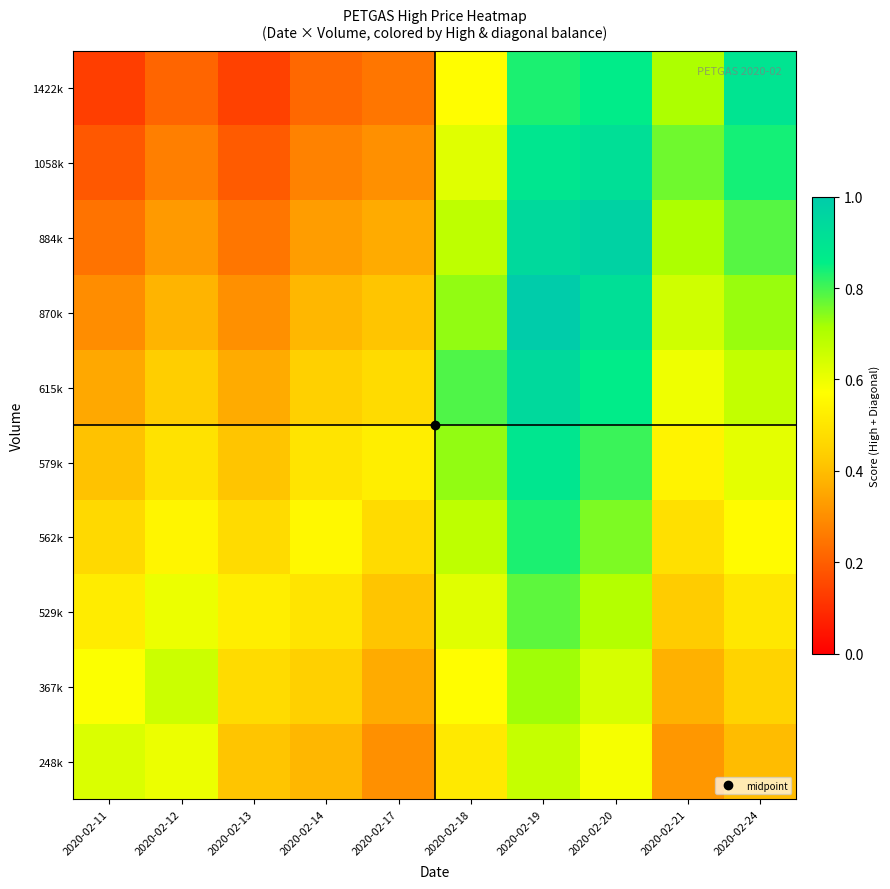

Reading left to right, list all the values displayed in this chart.

248k: 2020-02-11=0.6	2020-02-12=0.6	2020-02-13=0.4	2020-02-14=0.4	2020-02-17=0.3	2020-02-18=0.5	2020-02-19=0.7	2020-02-20=0.6	2020-02-21=0.3	2020-02-24=0.4
367k: 2020-02-11=0.6	2020-02-12=0.7	2020-02-13=0.5	2020-02-14=0.4	2020-02-17=0.4	2020-02-18=0.6	2020-02-19=0.7	2020-02-20=0.6	2020-02-21=0.4	2020-02-24=0.5
529k: 2020-02-11=0.5	2020-02-12=0.6	2020-02-13=0.5	2020-02-14=0.5	2020-02-17=0.4	2020-02-18=0.6	2020-02-19=0.8	2020-02-20=0.7	2020-02-21=0.4	2020-02-24=0.5
562k: 2020-02-11=0.5	2020-02-12=0.5	2020-02-13=0.5	2020-02-14=0.6	2020-02-17=0.5	2020-02-18=0.7	2020-02-19=0.8	2020-02-20=0.8	2020-02-21=0.5	2020-02-24=0.6
579k: 2020-02-11=0.4	2020-02-12=0.5	2020-02-13=0.4	2020-02-14=0.5	2020-02-17=0.5	2020-02-18=0.7	2020-02-19=0.9	2020-02-20=0.8	2020-02-21=0.5	2020-02-24=0.6
615k: 2020-02-11=0.4	2020-02-12=0.4	2020-02-13=0.4	2020-02-14=0.4	2020-02-17=0.5	2020-02-18=0.8	2020-02-19=0.9	2020-02-20=0.9	2020-02-21=0.6	2020-02-24=0.7
870k: 2020-02-11=0.3	2020-02-12=0.4	2020-02-13=0.3	2020-02-14=0.4	2020-02-17=0.4	2020-02-18=0.7	2020-02-19=1.0	2020-02-20=0.9	2020-02-21=0.7	2020-02-24=0.7
884k: 2020-02-11=0.2	2020-02-12=0.3	2020-02-13=0.2	2020-02-14=0.3	2020-02-17=0.4	2020-02-18=0.7	2020-02-19=0.9	2020-02-20=1.0	2020-02-21=0.7	2020-02-24=0.8
1058k: 2020-02-11=0.2	2020-02-12=0.3	2020-02-13=0.2	2020-02-14=0.3	2020-02-17=0.3	2020-02-18=0.6	2020-02-19=0.9	2020-02-20=0.9	2020-02-21=0.8	2020-02-24=0.8
1422k: 2020-02-11=0.1	2020-02-12=0.2	2020-02-13=0.1	2020-02-14=0.2	2020-02-17=0.2	2020-02-18=0.6	2020-02-19=0.8	2020-02-20=0.9	2020-02-21=0.7	2020-02-24=0.9